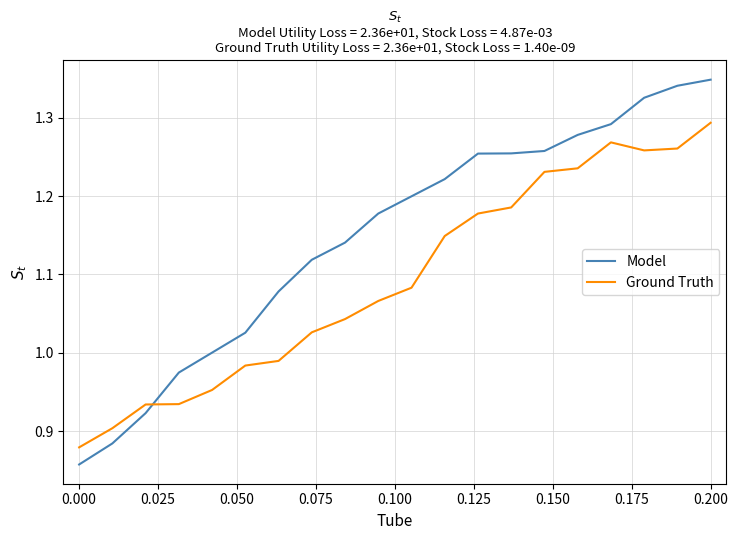

What are all the series names shown in the legend?

Model, Ground Truth